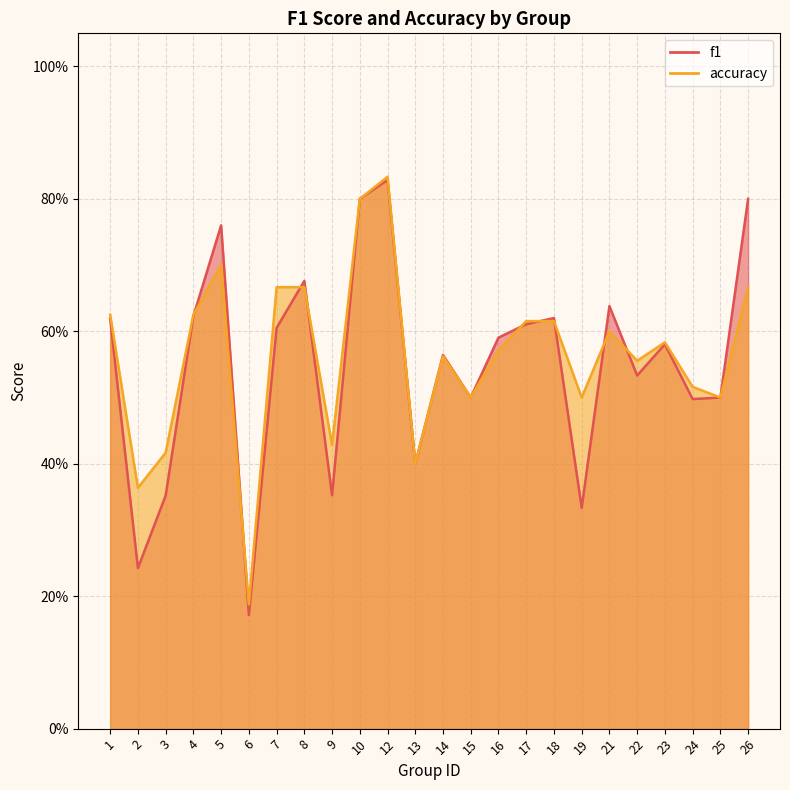

Count the number of data series in this chart.

2